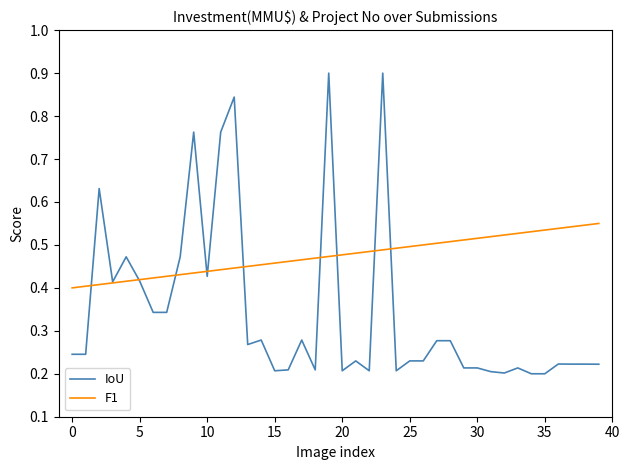

Which series has the largest range (max minus min)?

IoU